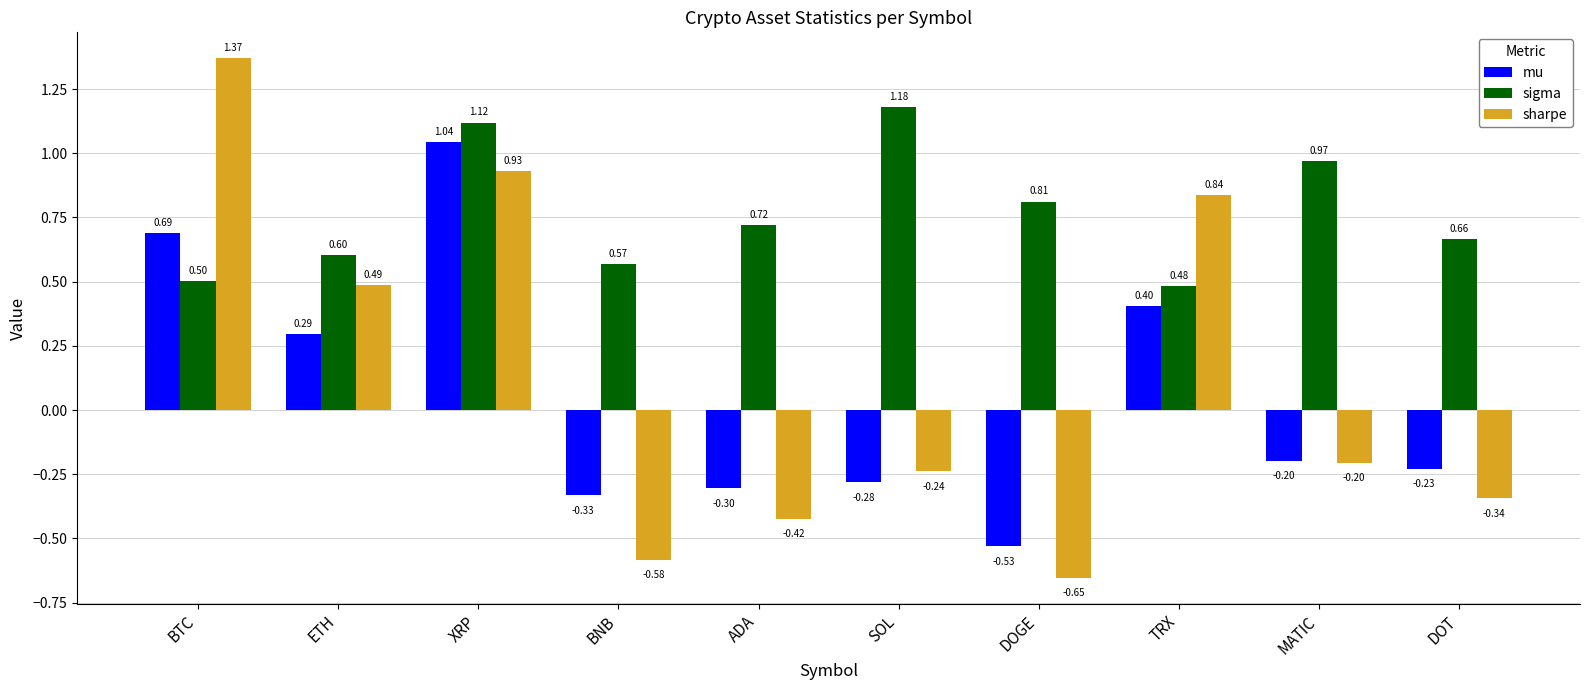

Which label corresponds to the smallest value in the chart?

DOGE